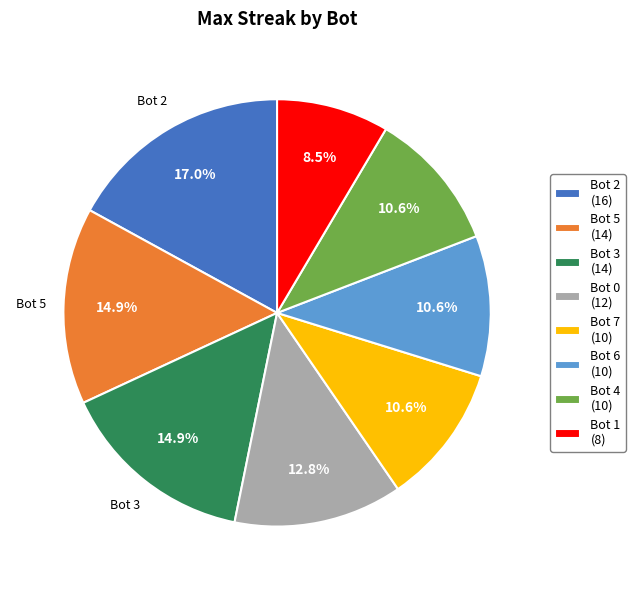

Which category has the biggest portion of the pie?

Bot 2 (16)